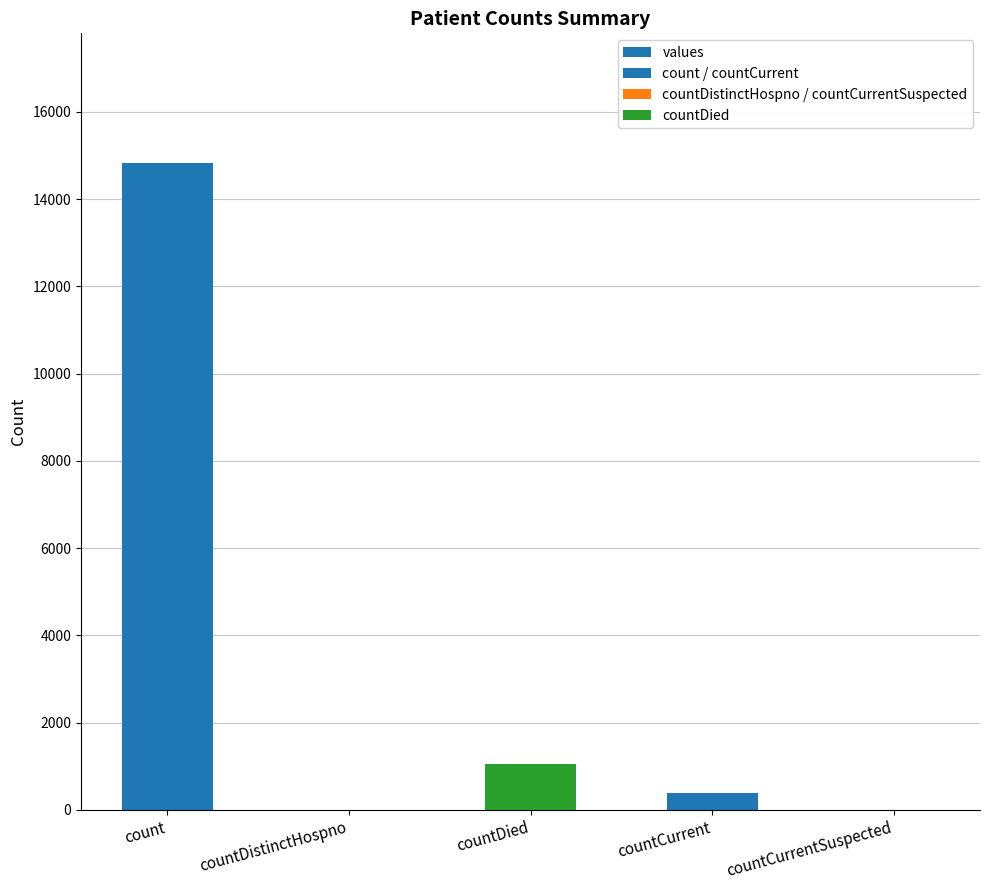

Reading left to right, what are all the values shown in this chart?

count=14832	countDistinctHospno=0	countDied=1054	countCurrent=383	countCurrentSuspected=0